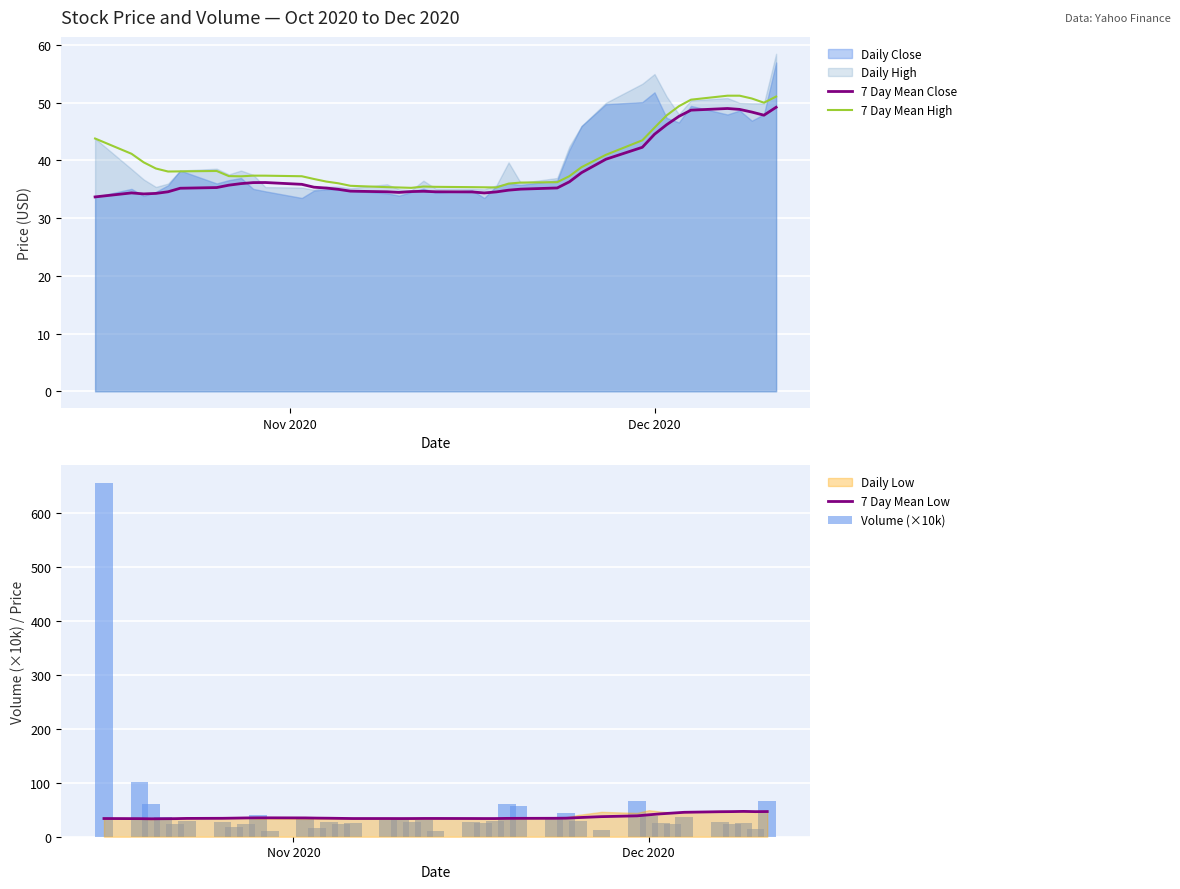

What is the highest value of the 7 Day Mean Close series?

49.2